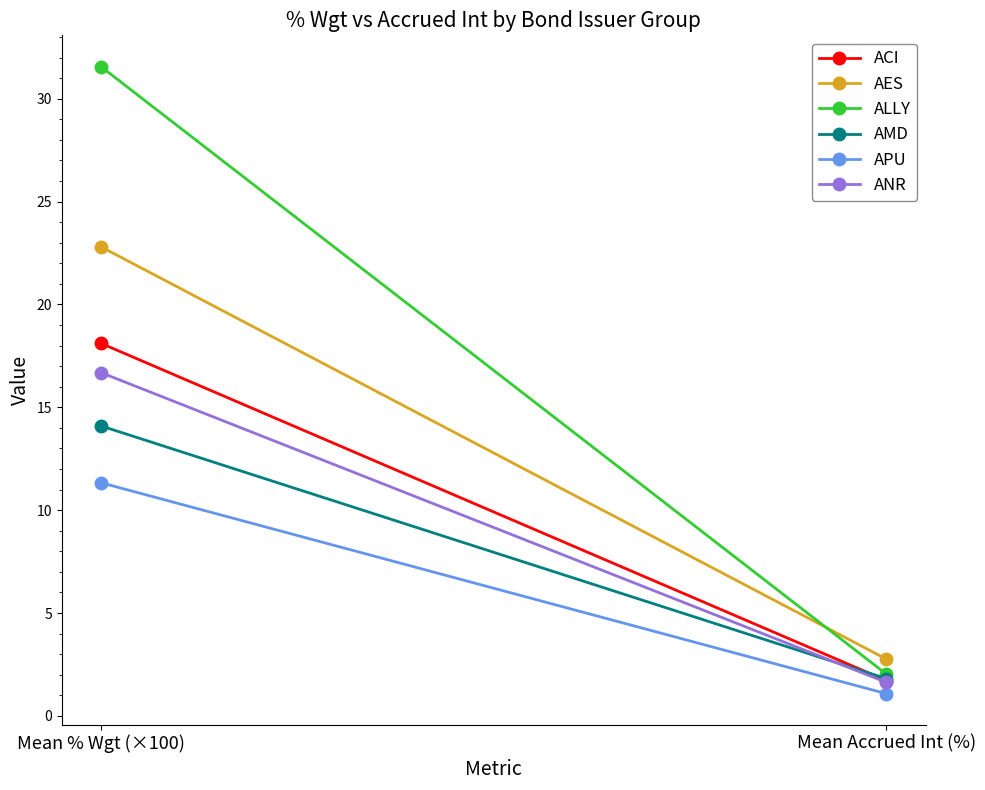

At how many categories does at least one series exceed 24?

1